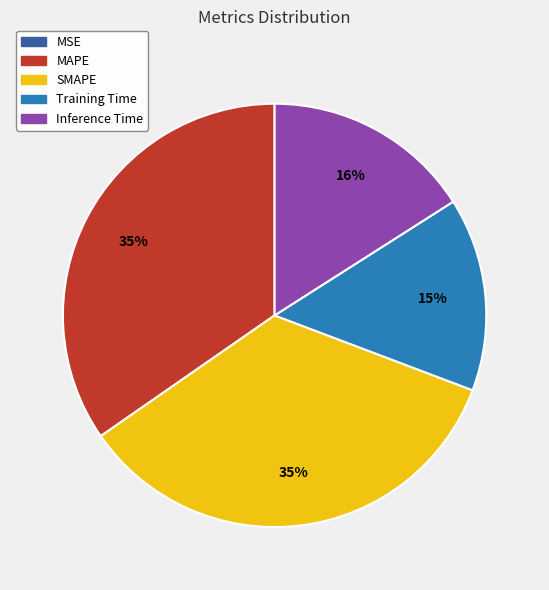

To the nearest percent, what percentage of the pie is Inference Time?

16%